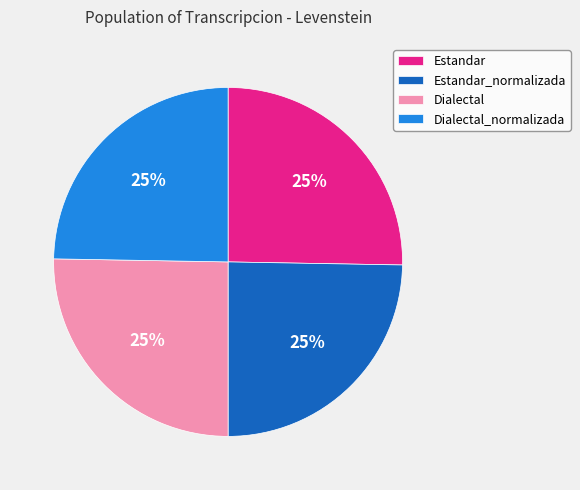

Does any single category account for the majority?

No